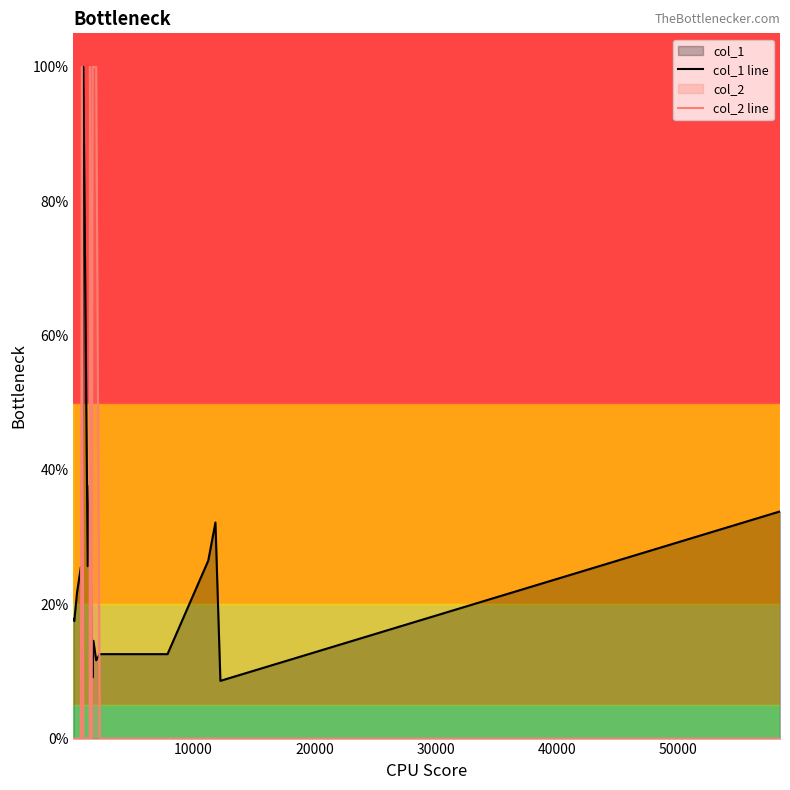

True or false: col_1 line and col_2 line intersect in this chart.

True